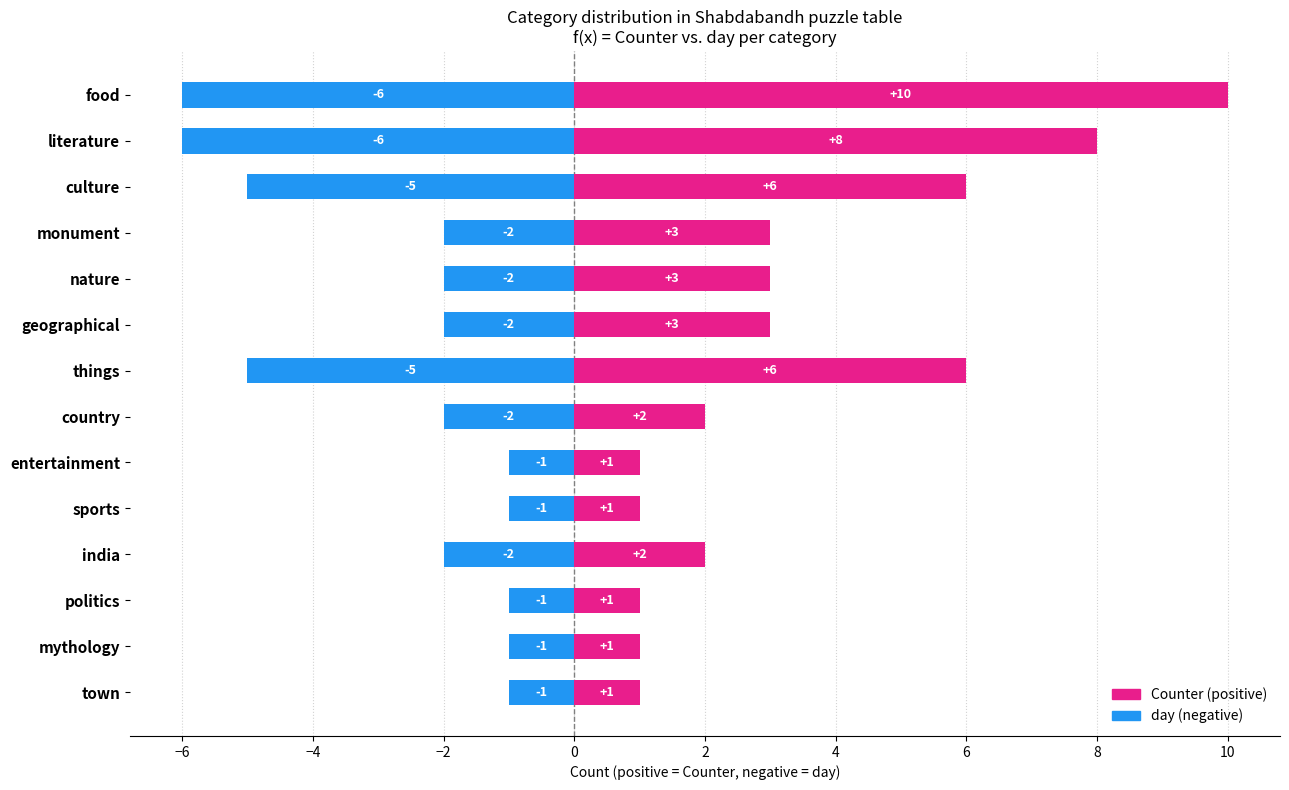

Reading left to right, transcribe all the data shown in this chart.

day (negative): -6	-6	-5	-2	-2	-2	-5	-2	-1	-1	-2	-1	-1	-1
Counter (positive): 10	8	6	3	3	3	6	2	1	1	2	1	1	1